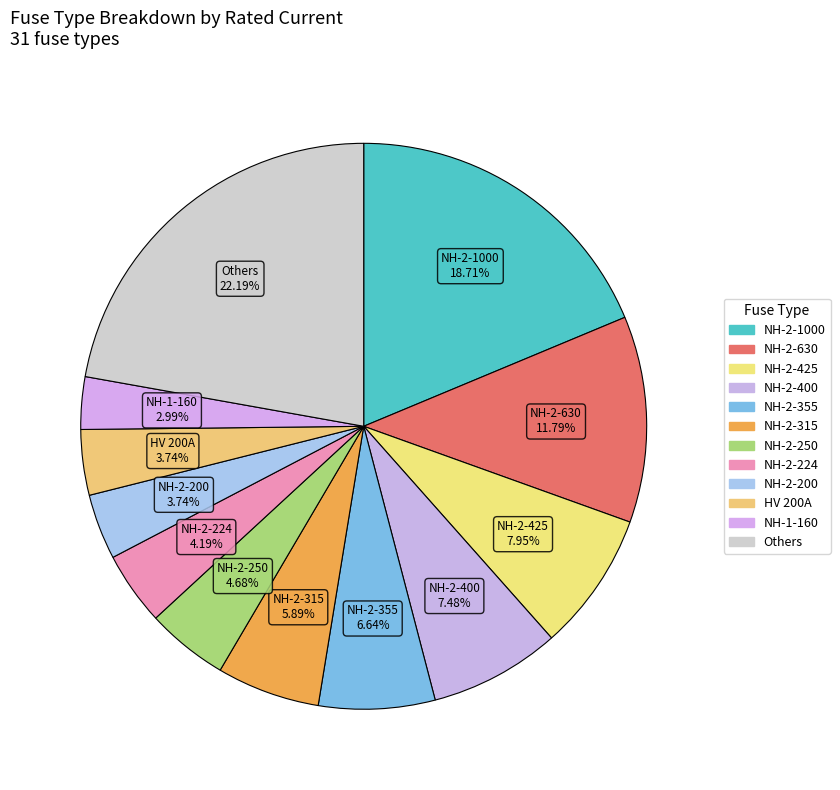

Count the number of slices in the pie.

12